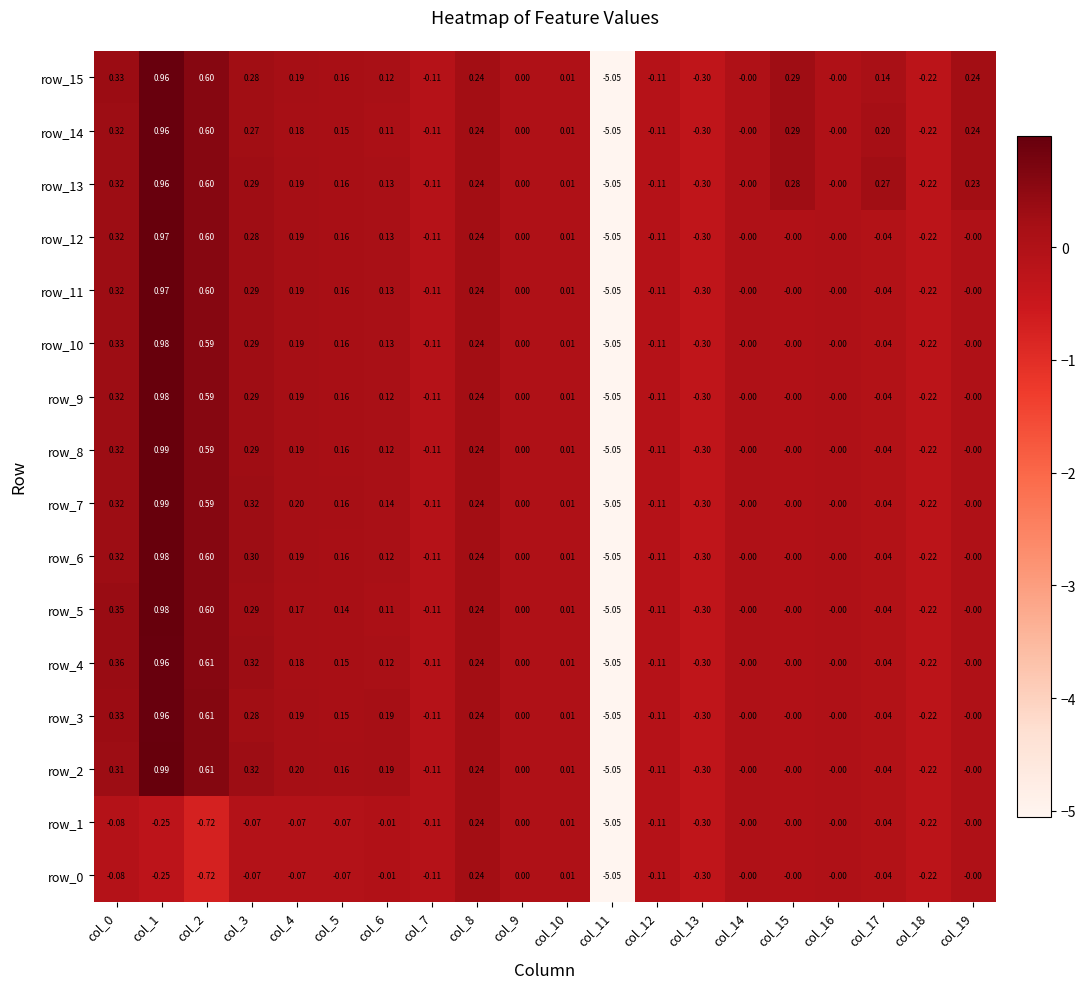

Is the value of row_0 at col_2 greater than the value of row_14 at col_12?

No